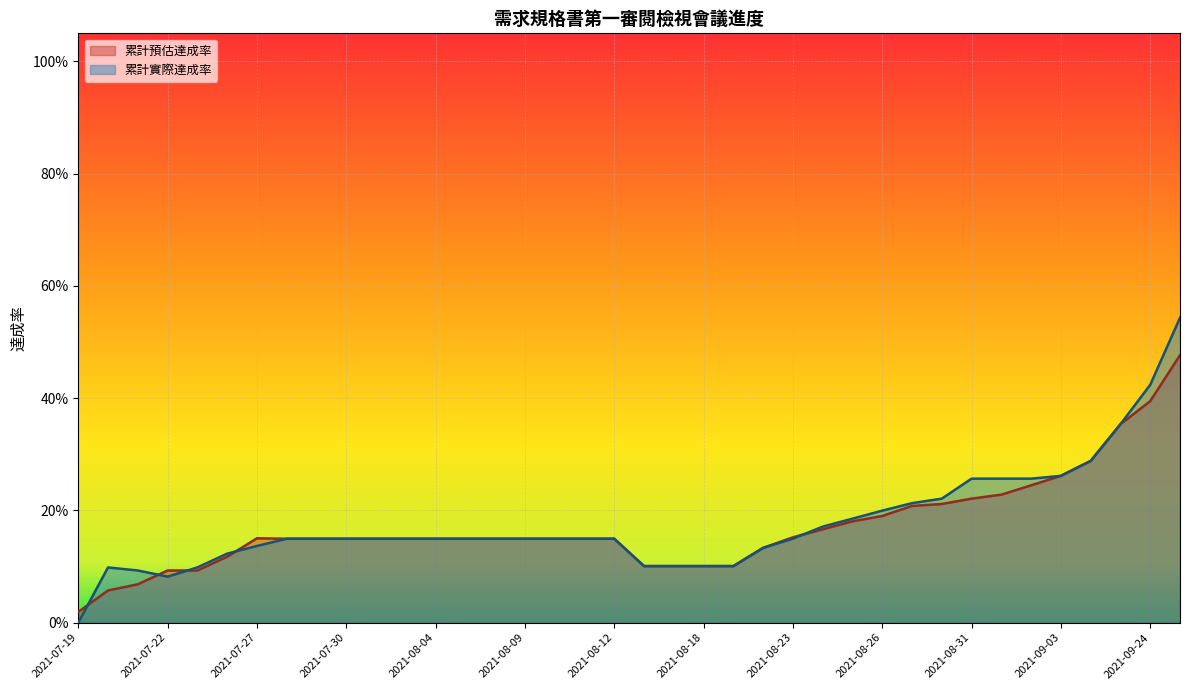

What is the label of the 28th point from the left?

2021-08-26